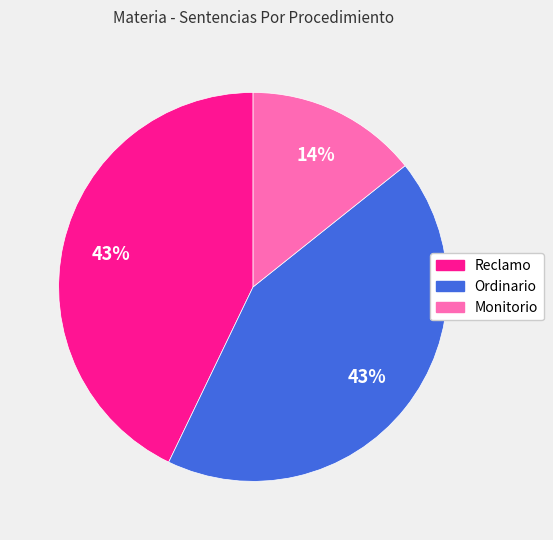

Is it true that Monitorio is 14% of the pie?

True